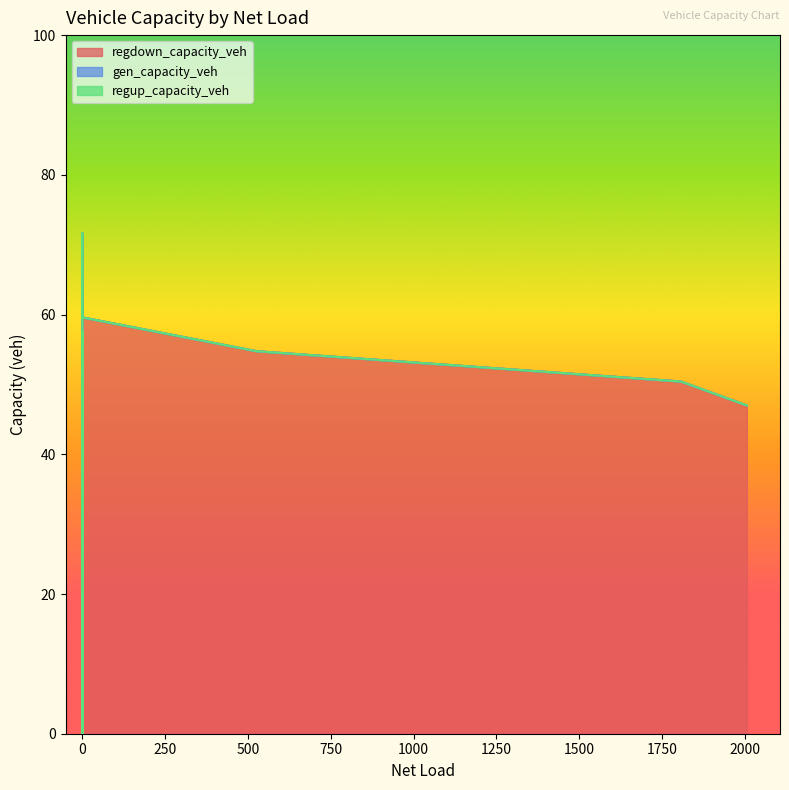

What is the maximum value shown in the chart?

71.7